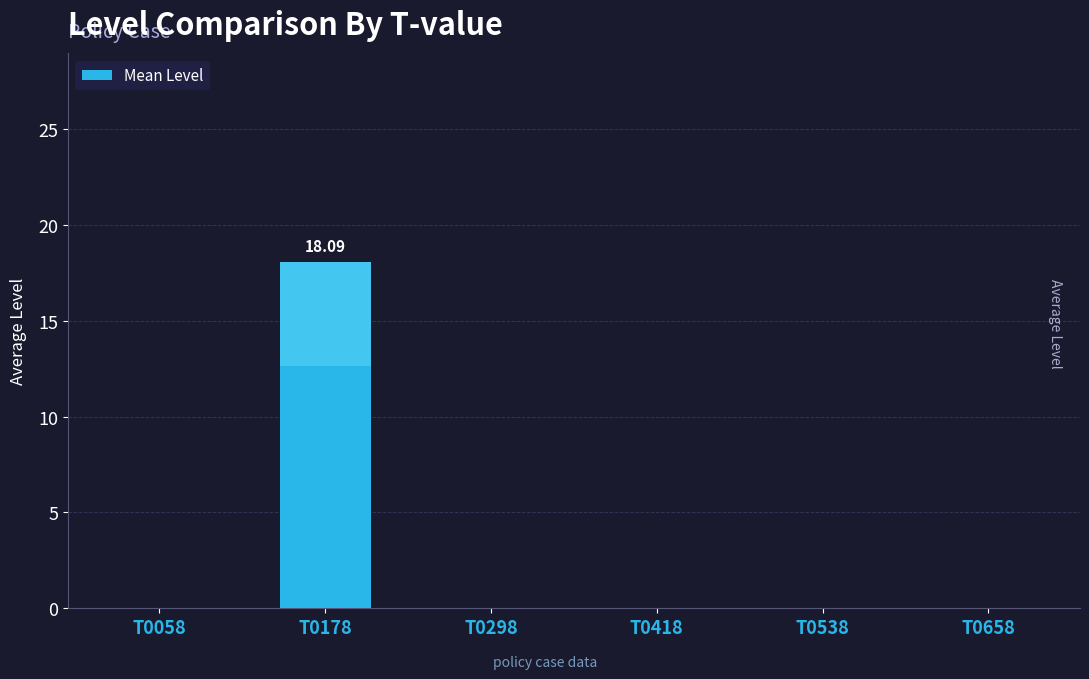

What is the maximum value shown in the chart?

18.1